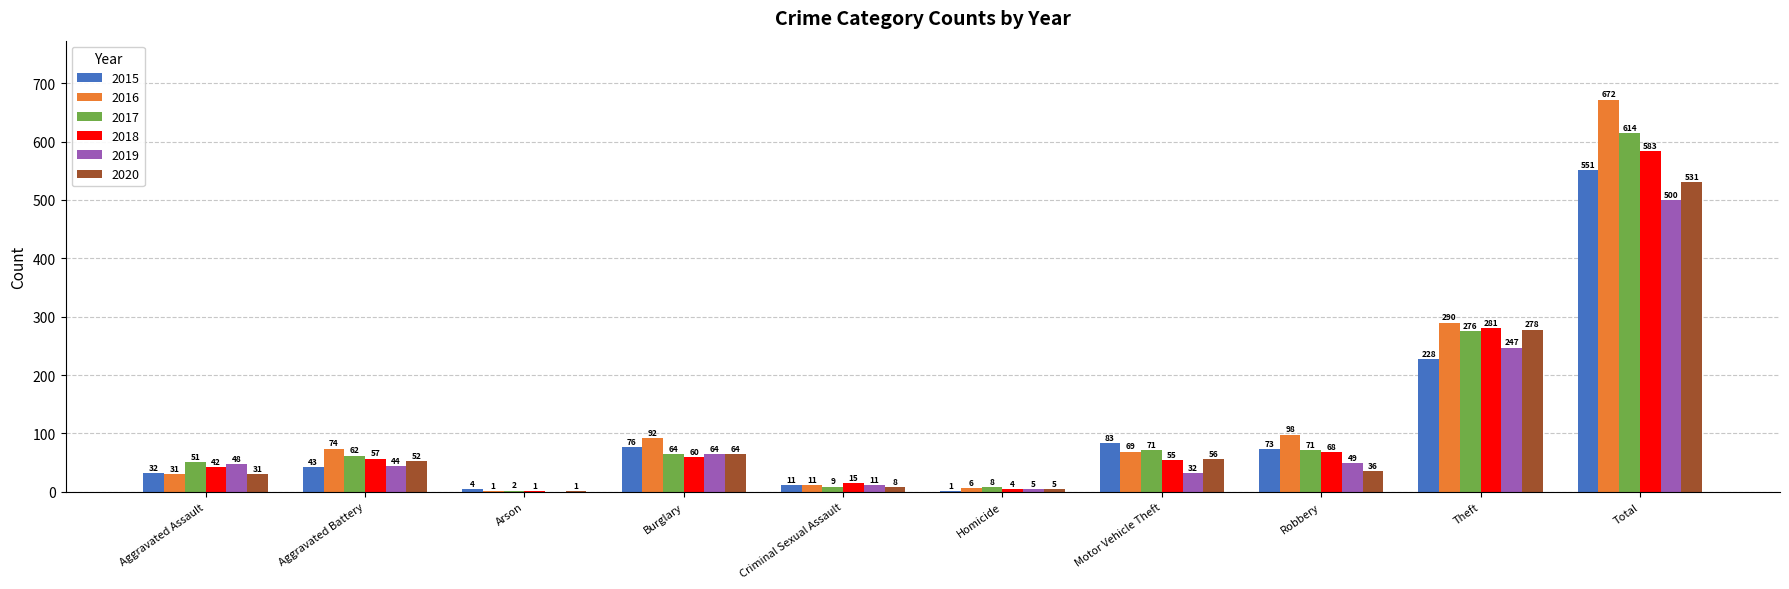

What is the greatest value displayed?

672